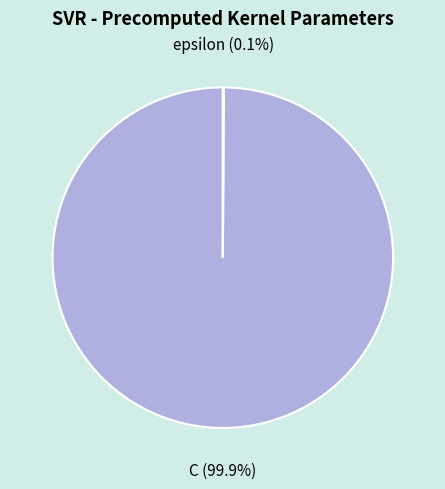

To the nearest percent, what is the average slice percentage?

50%